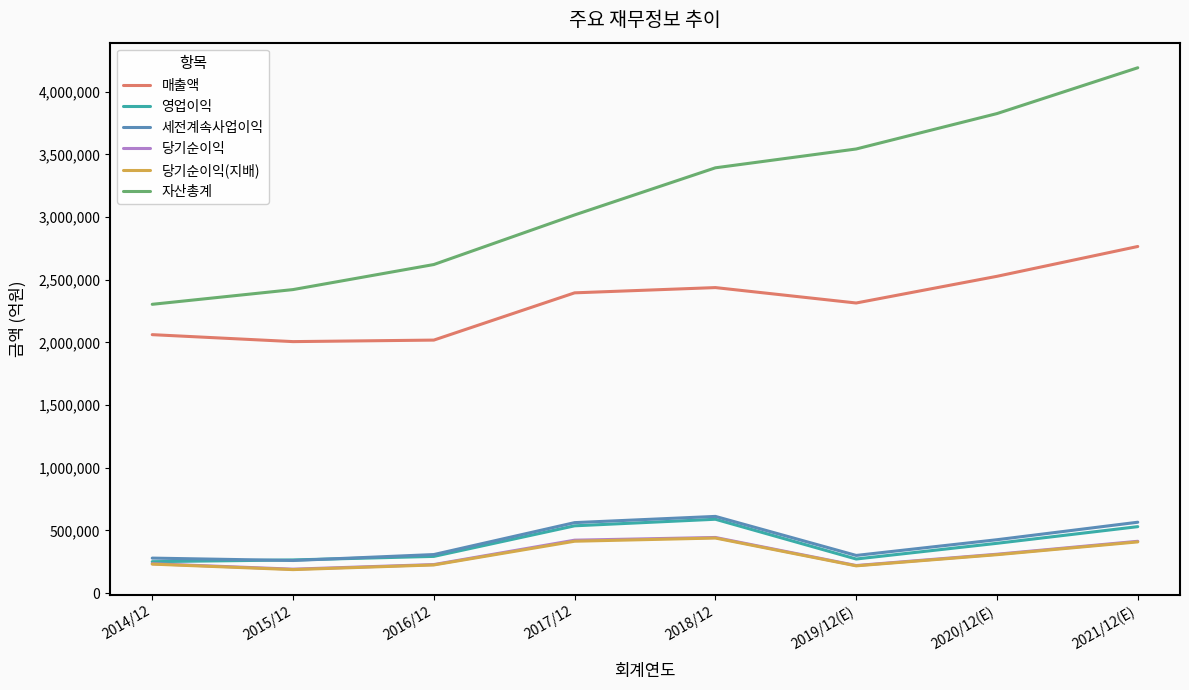

What is the sum of all 세전계속사업이익 values?

3309788